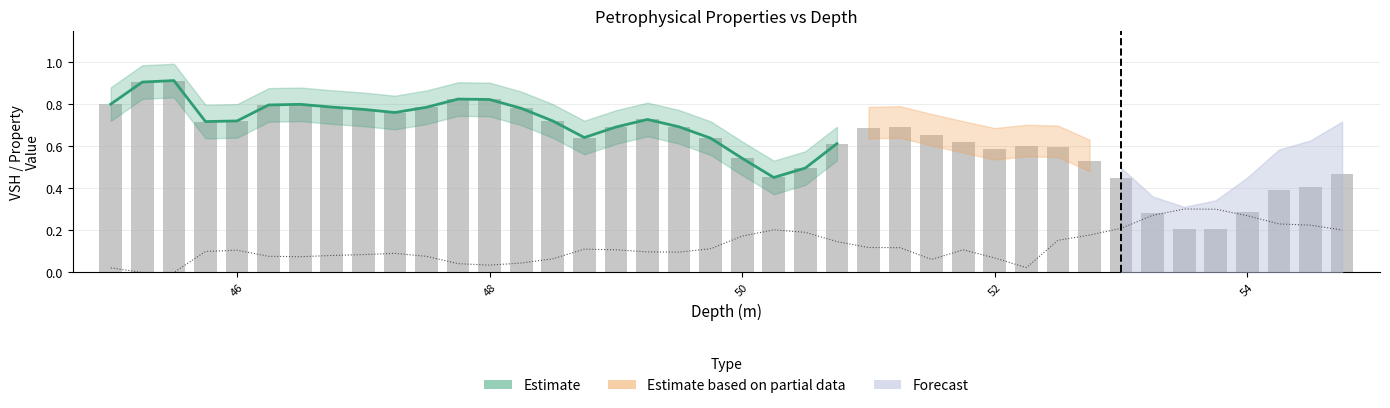

Reading left to right, transcribe all the data shown in this chart.

VSH: 45.0=0.8	45.25=0.9	45.5=0.9	45.75=0.7	46.0=0.7	46.25=0.8	46.5=0.8	46.75=0.8	47.0=0.8	47.25=0.8	47.5=0.8	47.75=0.8	48.0=0.8	48.25=0.8	48.5=0.7	48.75=0.6	49.0=0.7	49.25=0.7	49.5=0.7	49.75=0.6	50.0=0.5	50.25=0.5	50.5=0.5	50.75=0.6	51.0=0.7	51.25=0.7	51.5=0.7	51.75=0.6	52.0=0.6	52.25=0.6	52.5=0.6	52.75=0.5	53.0=0.4	53.25=0.3	53.5=0.2	53.75=0.2	54.0=0.3	54.25=0.4	54.5=0.4	54.75=0.5
PHI: 45.0=0.0	45.25=0.0	45.5=0.0	45.75=0.1	46.0=0.1	46.25=0.1	46.5=0.1	46.75=0.1	47.0=0.1	47.25=0.1	47.5=0.1	47.75=0.0	48.0=0.0	48.25=0.0	48.5=0.1	48.75=0.1	49.0=0.1	49.25=0.1	49.5=0.1	49.75=0.1	50.0=0.2	50.25=0.2	50.5=0.2	50.75=0.1	51.0=0.1	51.25=0.1	51.5=0.1	51.75=0.1	52.0=0.1	52.25=0.0	52.5=0.2	52.75=0.2	53.0=0.2	53.25=0.3	53.5=0.3	53.75=0.3	54.0=0.3	54.25=0.2	54.5=0.2	54.75=0.2